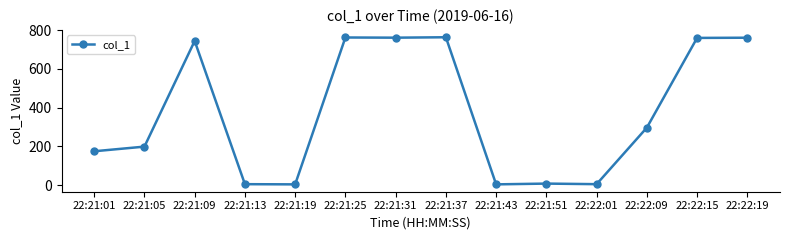

The value at 22:21:09 is 744.6. True or false?

True